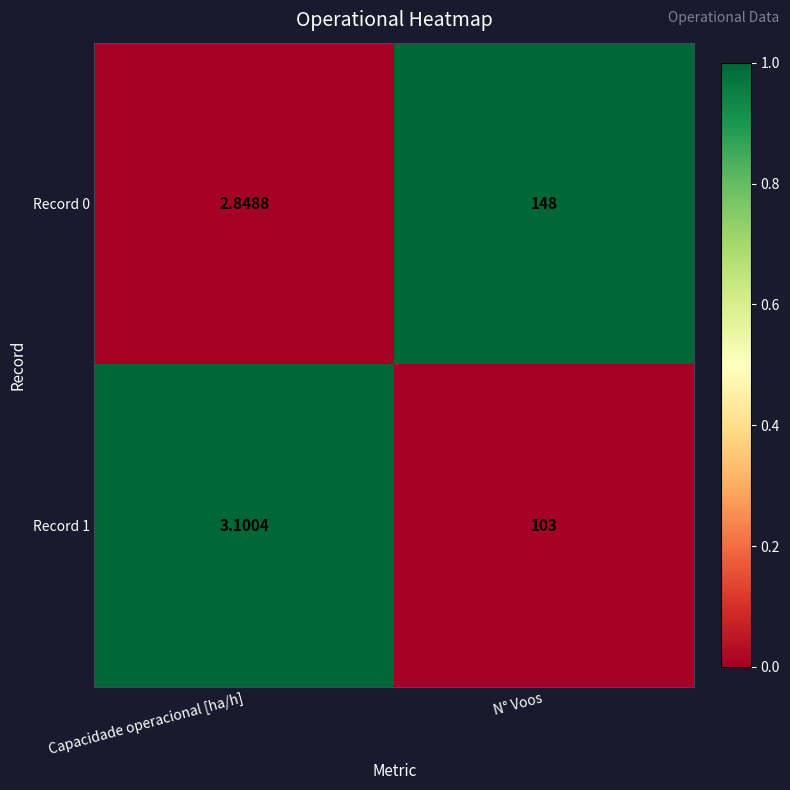

What is the spread (max minus min) of values at Capacidade operacional [ha/h]?

0.3